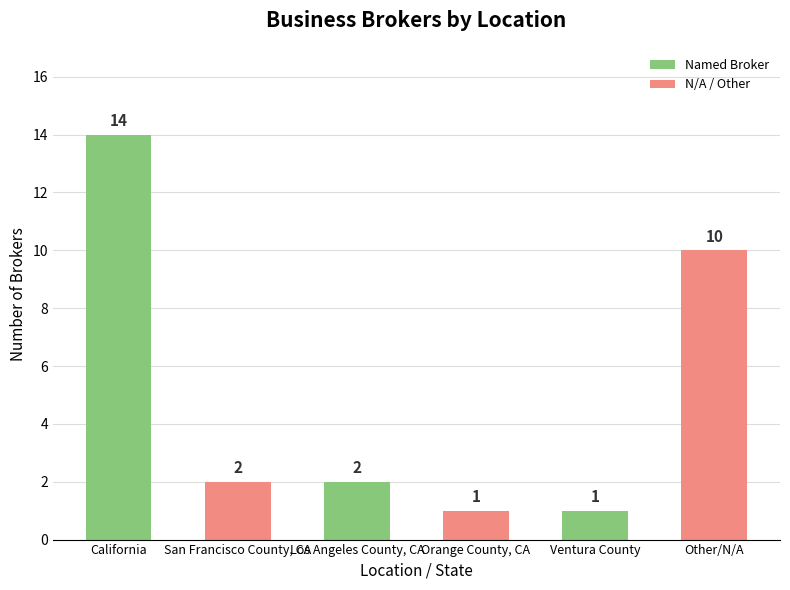

Which category has the highest value across all series?

California